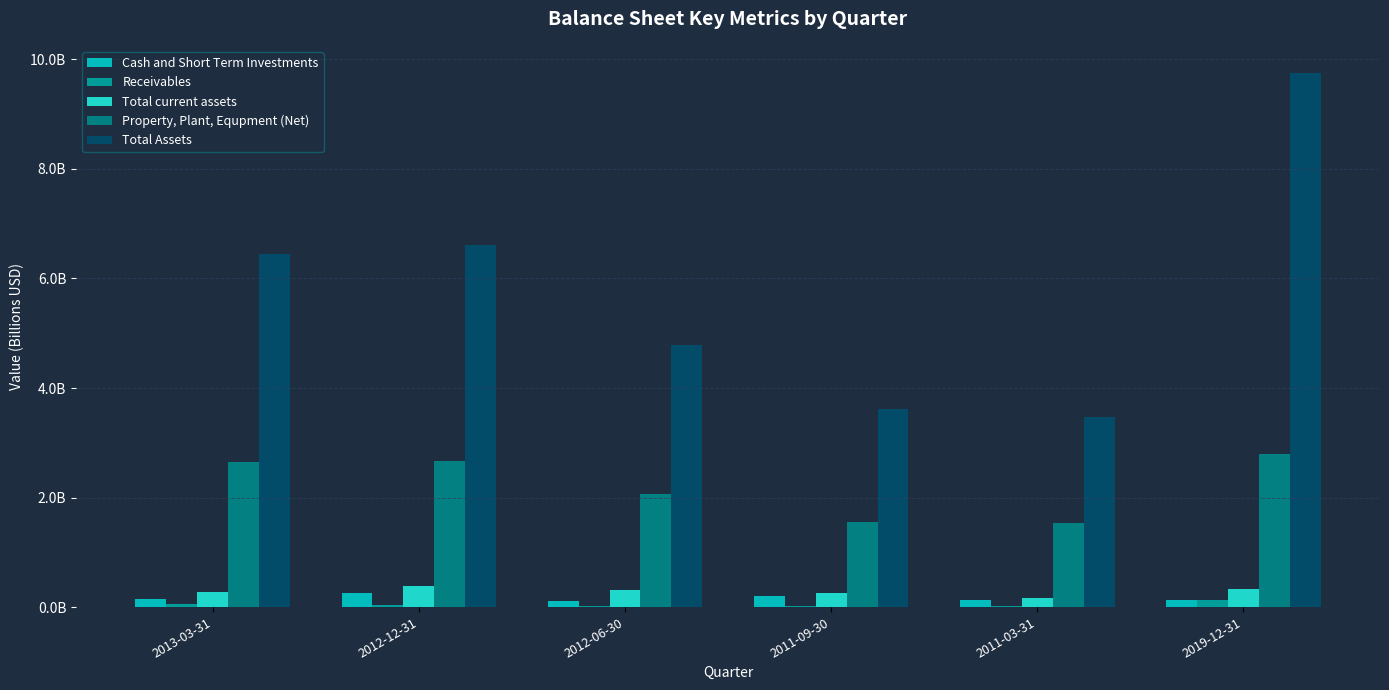

What position from the left is 2012-12-31?

2